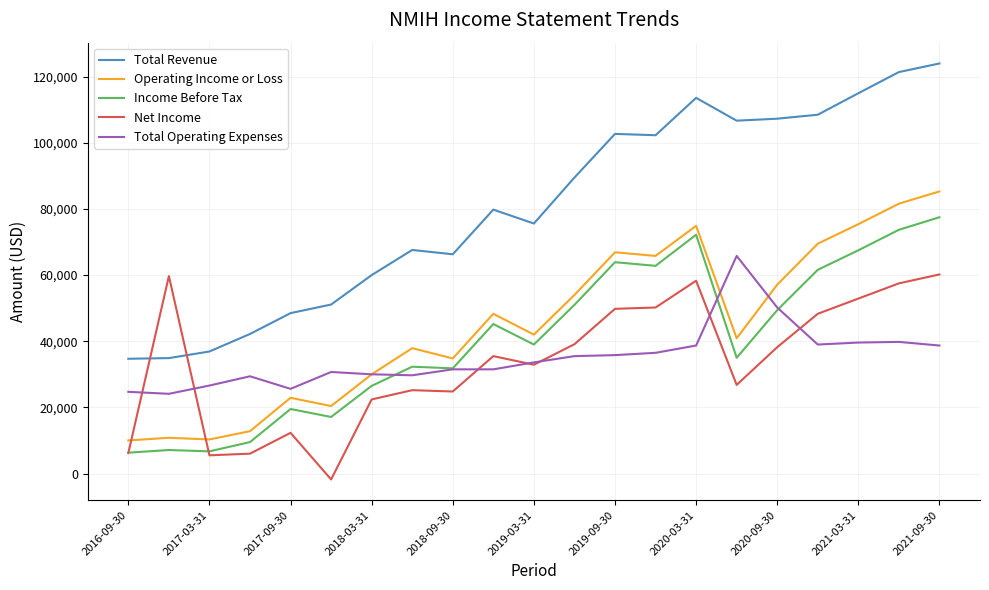

Which series has the largest range (max minus min)?

Total Revenue